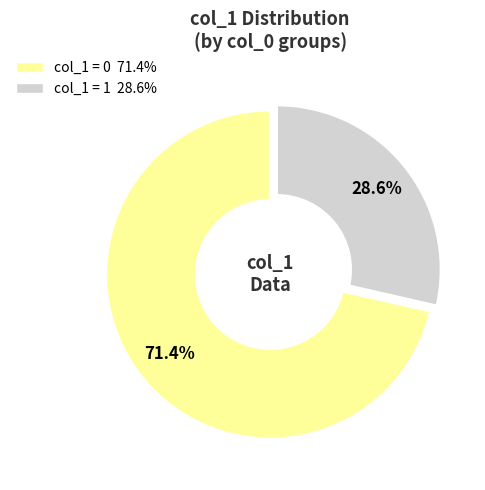

Is there a majority slice in this chart?

Yes